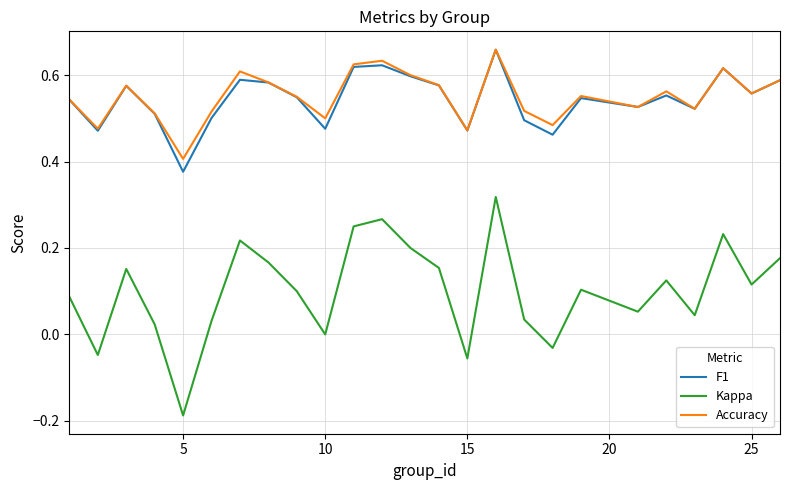

True or false: Accuracy and Kappa intersect in this chart.

False